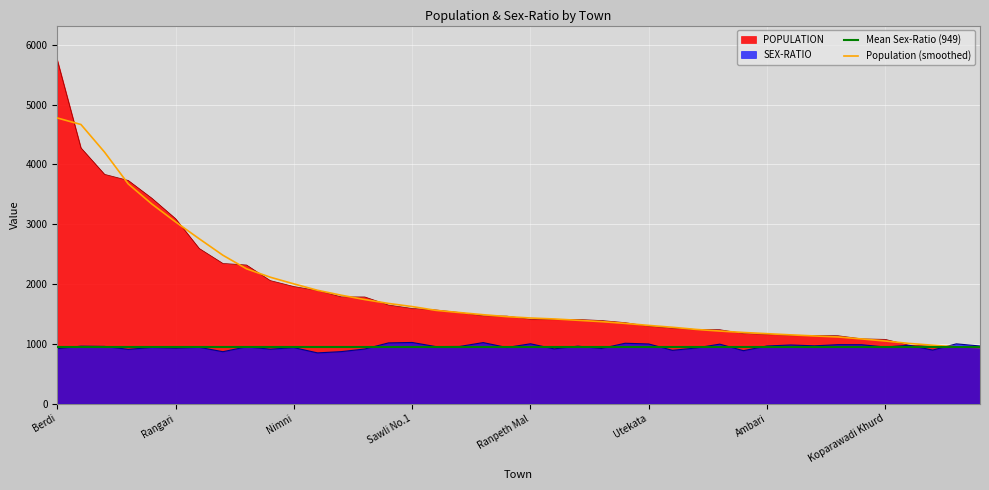

True or false: SEX-RATIO has more than 0 interior local peaks.

True